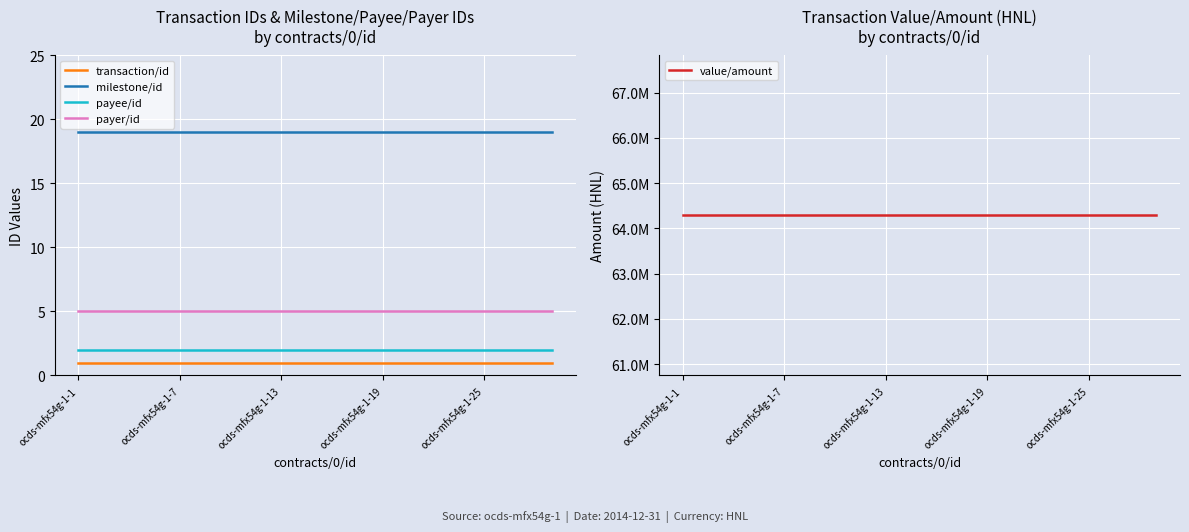

At how many categories does at least one series exceed 30573205?

15